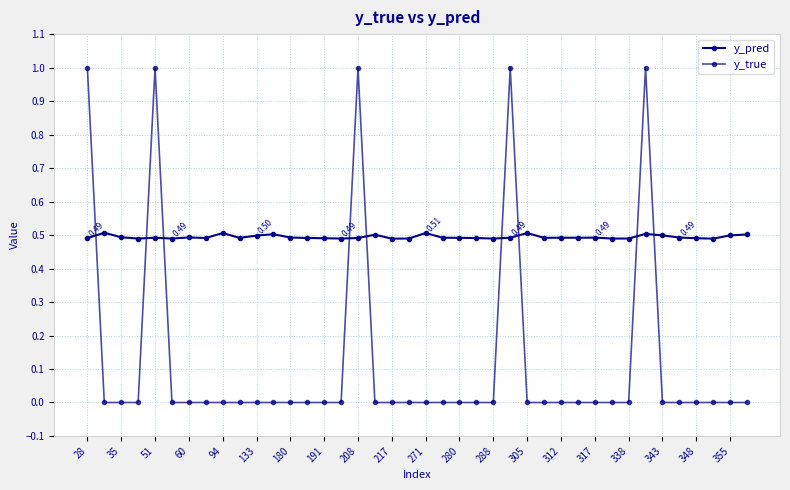

Rank the series by their maximum value, from highest to lowest.

y_true, y_pred